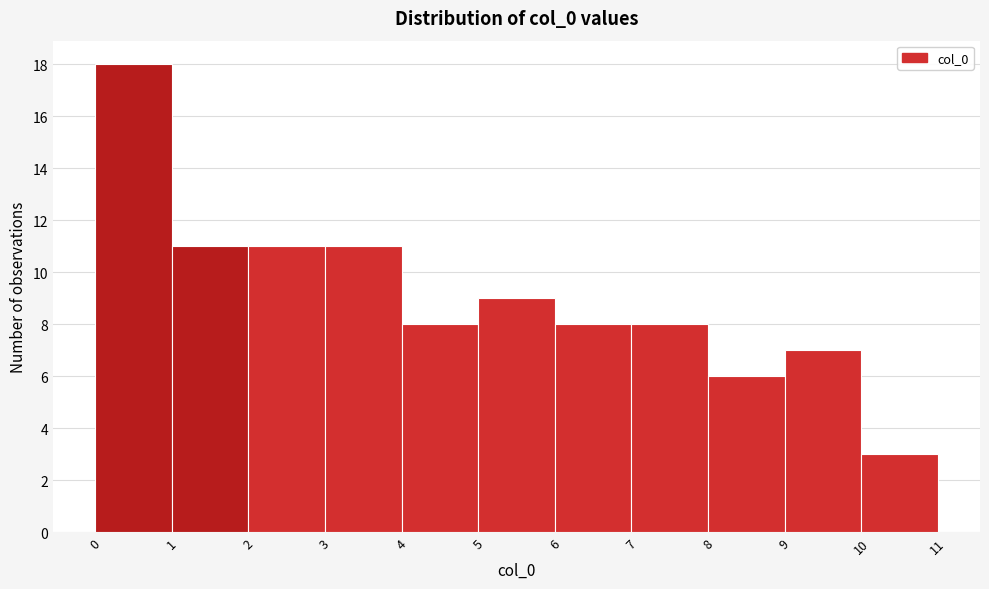

Over which range of the x-axis is the bar tallest?

0 to 1